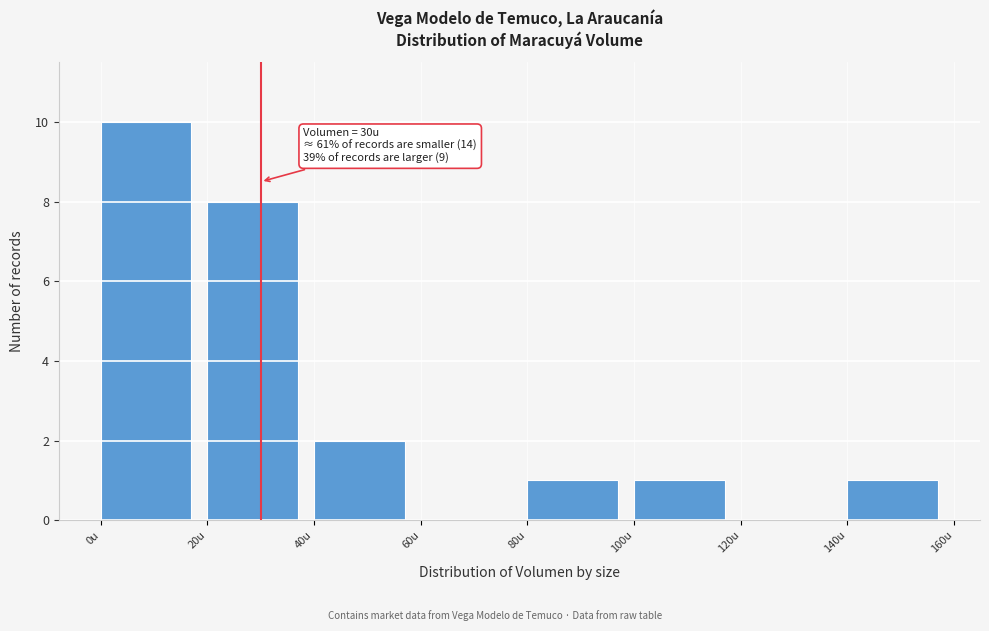

Which range on the x-axis has the tallest bar?

0 to 20